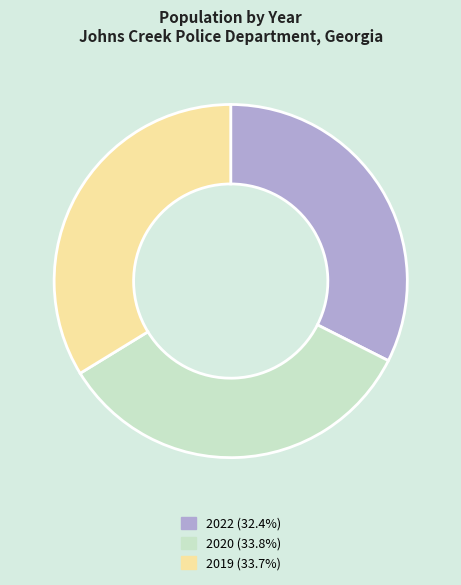

Is 2019 the majority of the pie?

No